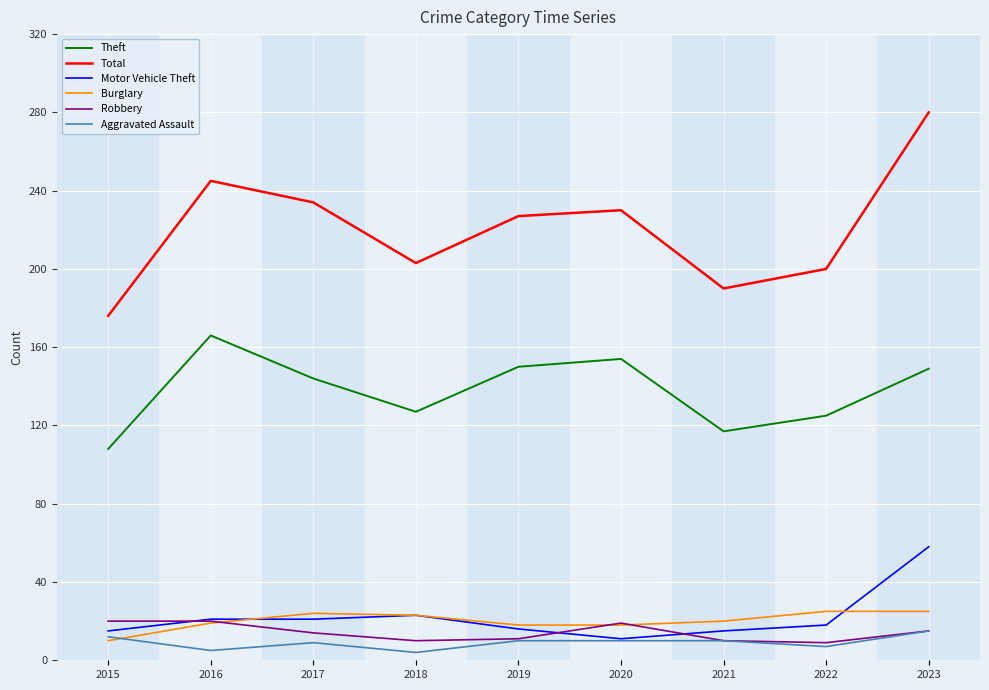

True or false: Aggravated Assault and Total intersect in this chart.

False